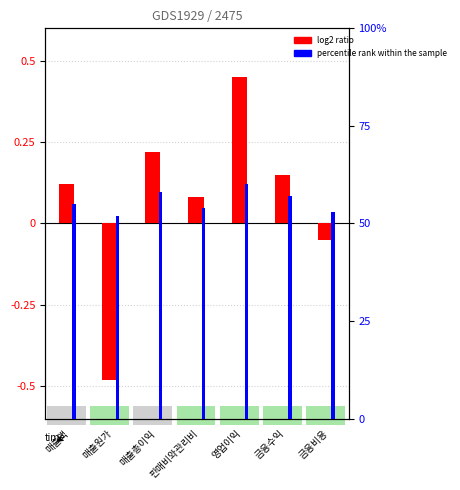

At 판매비와관리비, list the series in order from largest to smallest.

percentile rank within the sample, log2 ratio